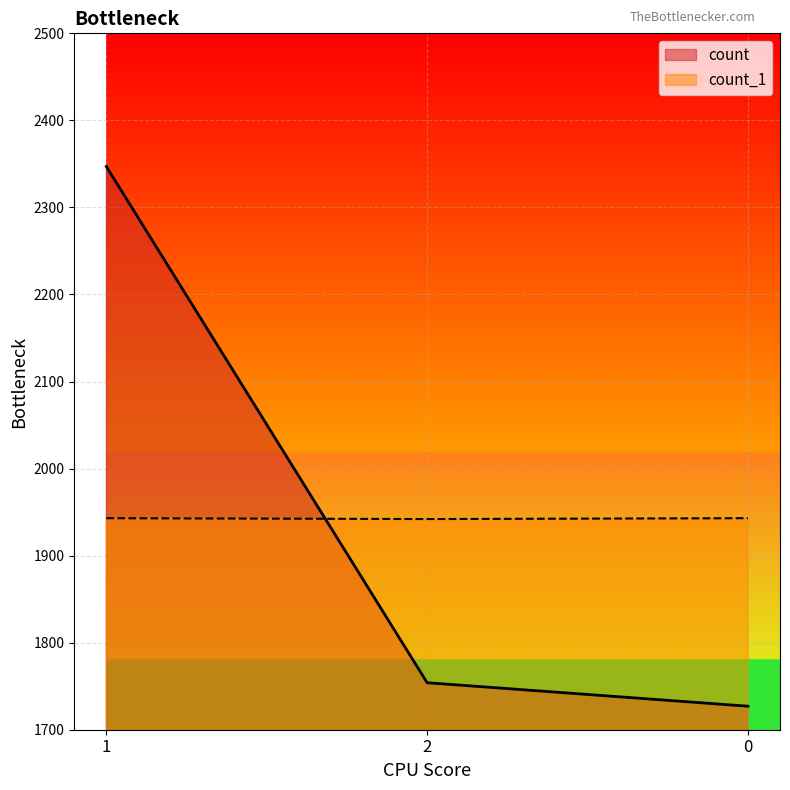

Between 2 and 0, which series saw the biggest shift?

count